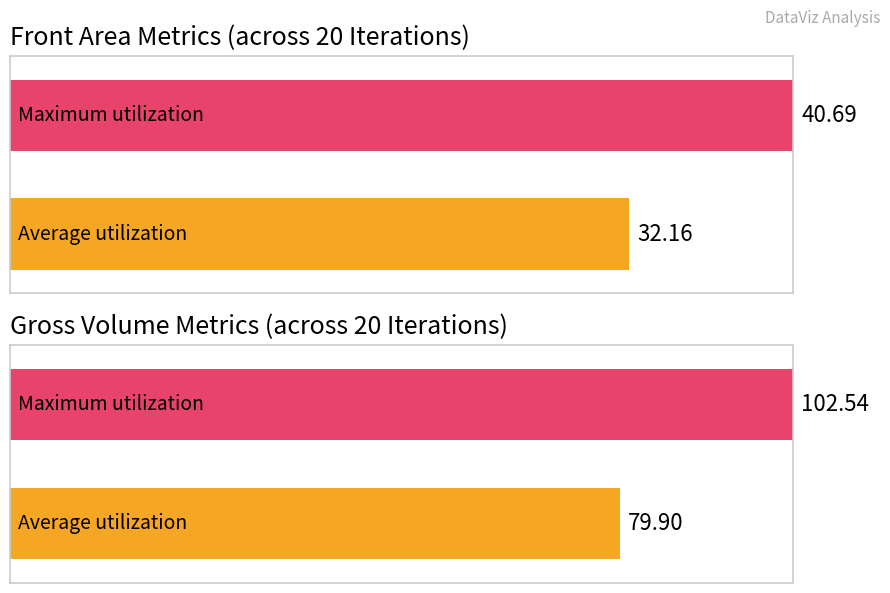

Which series changed the most between 3 and 17?

Gross Volume